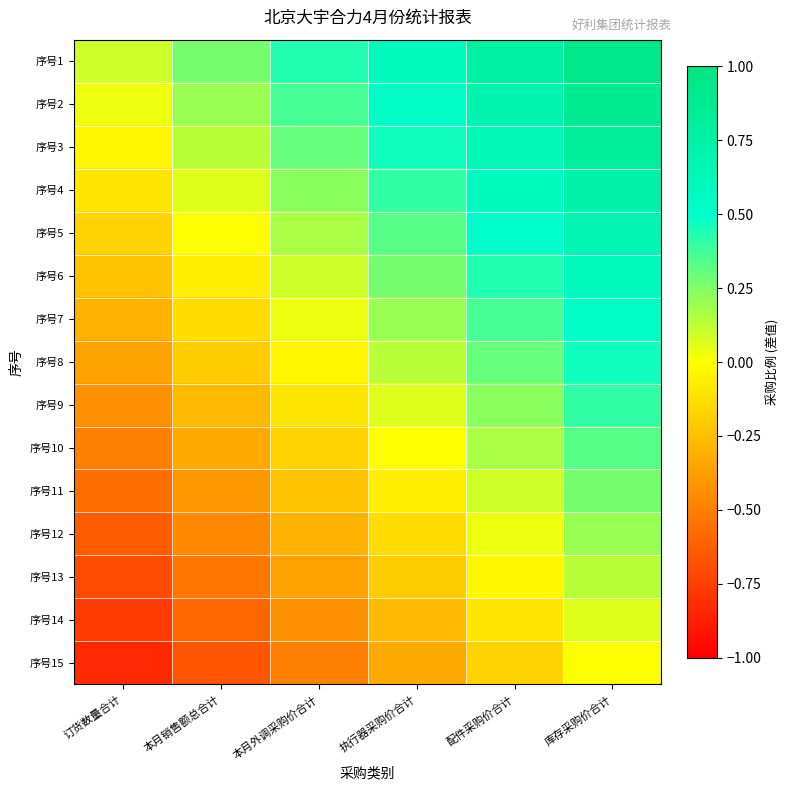

Which label corresponds to the largest value in the chart?

库存采购价合计